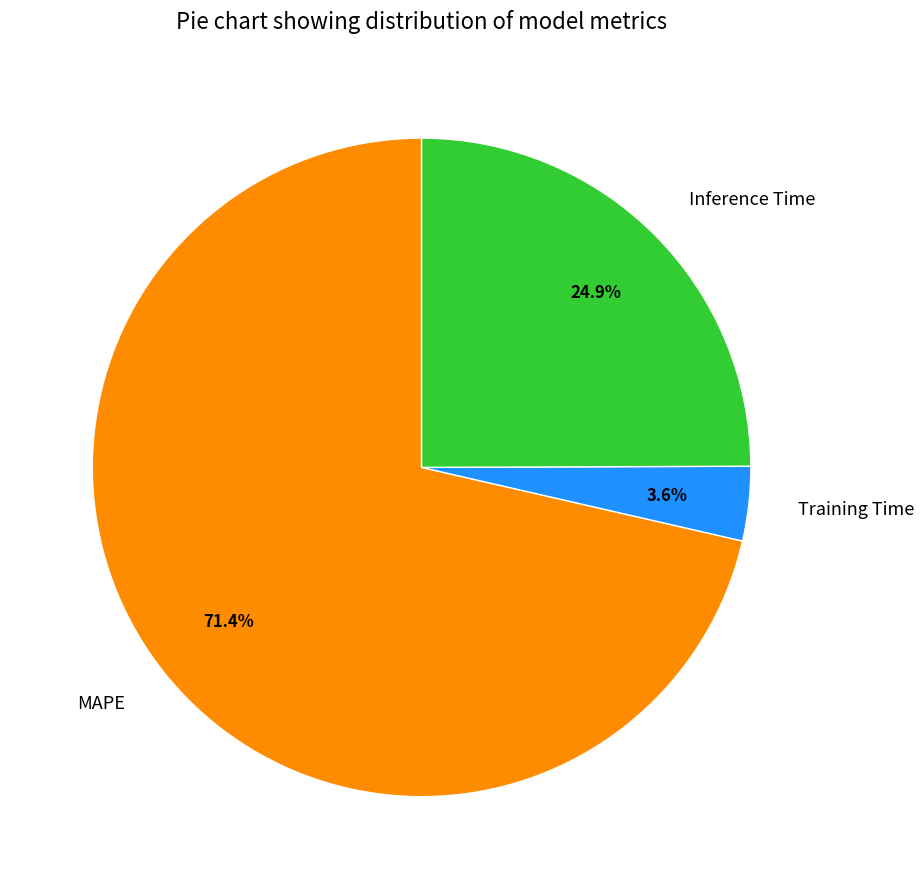

How many slices are in this pie chart?

3